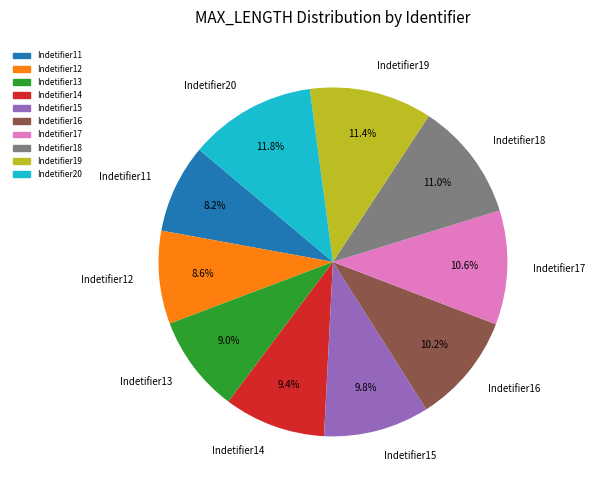

How many segments does this pie chart have?

10